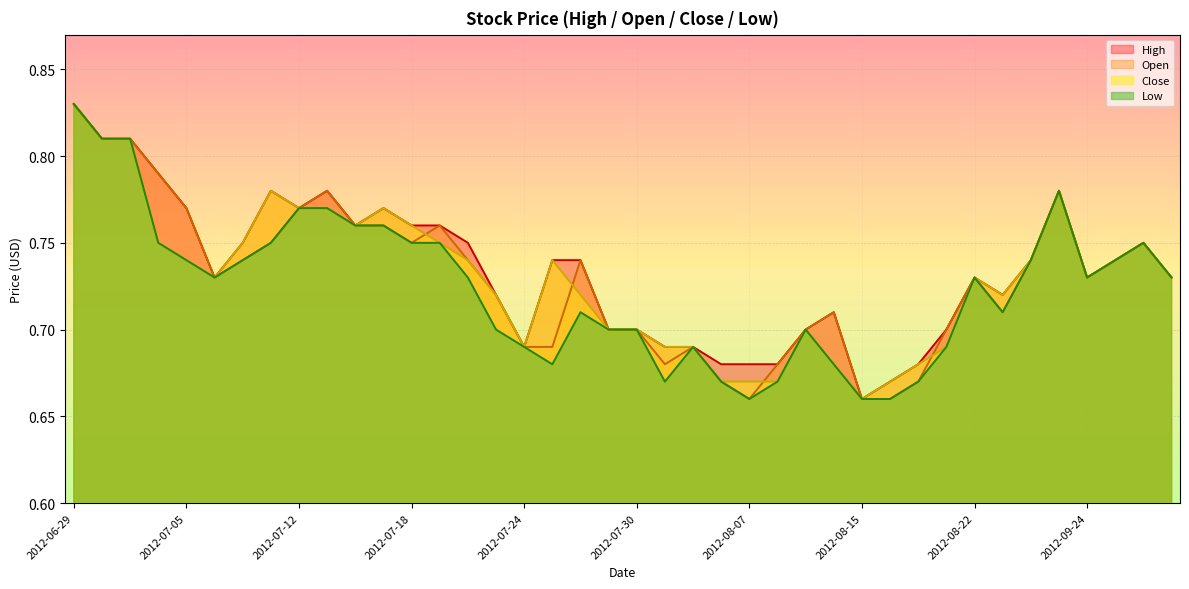

Where is the first local maximum for Open?

2012-07-13